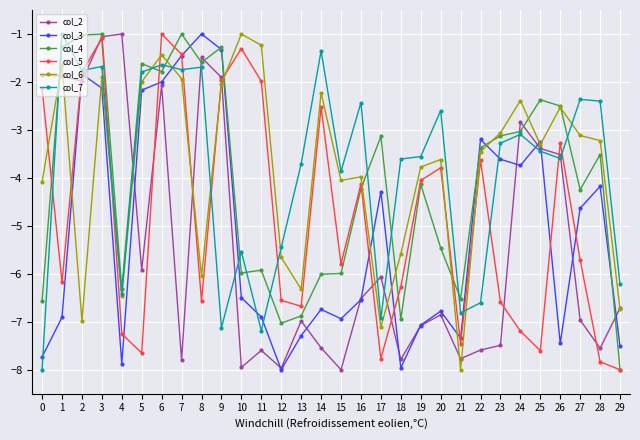

How many categories are shown in the chart?

30